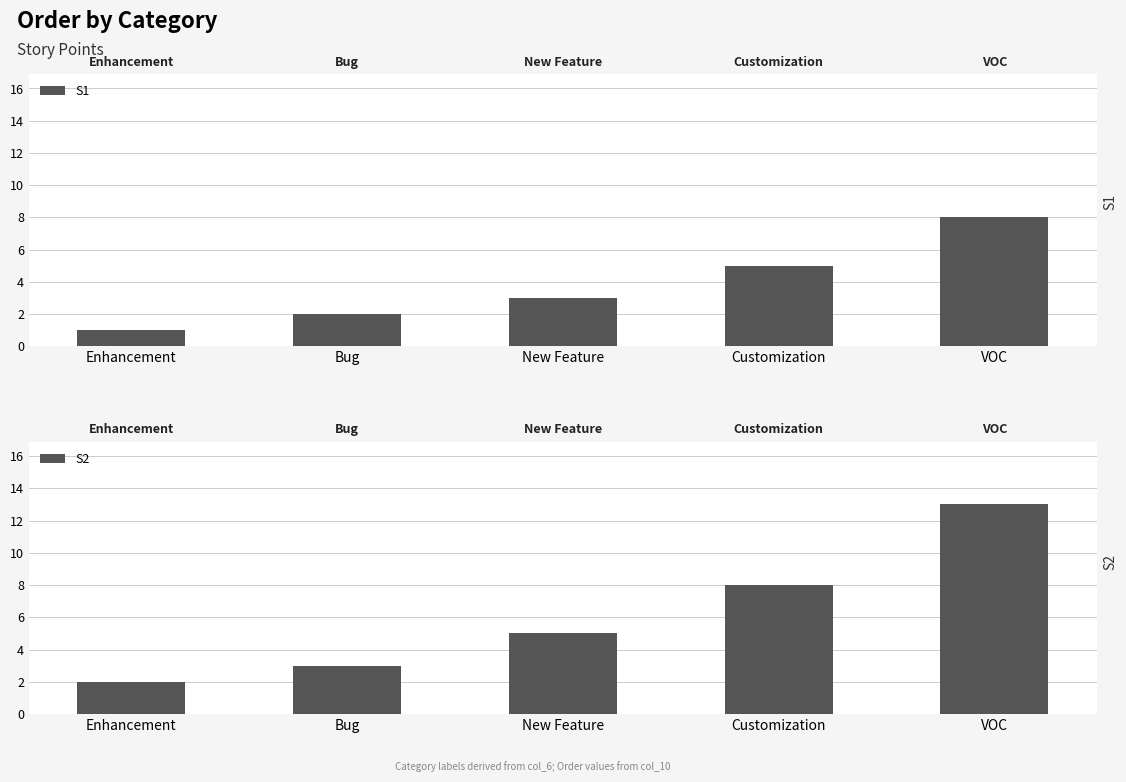

List the labels in order of S1 value, smallest first.

Enhancement, Bug, New Feature, Customization, VOC